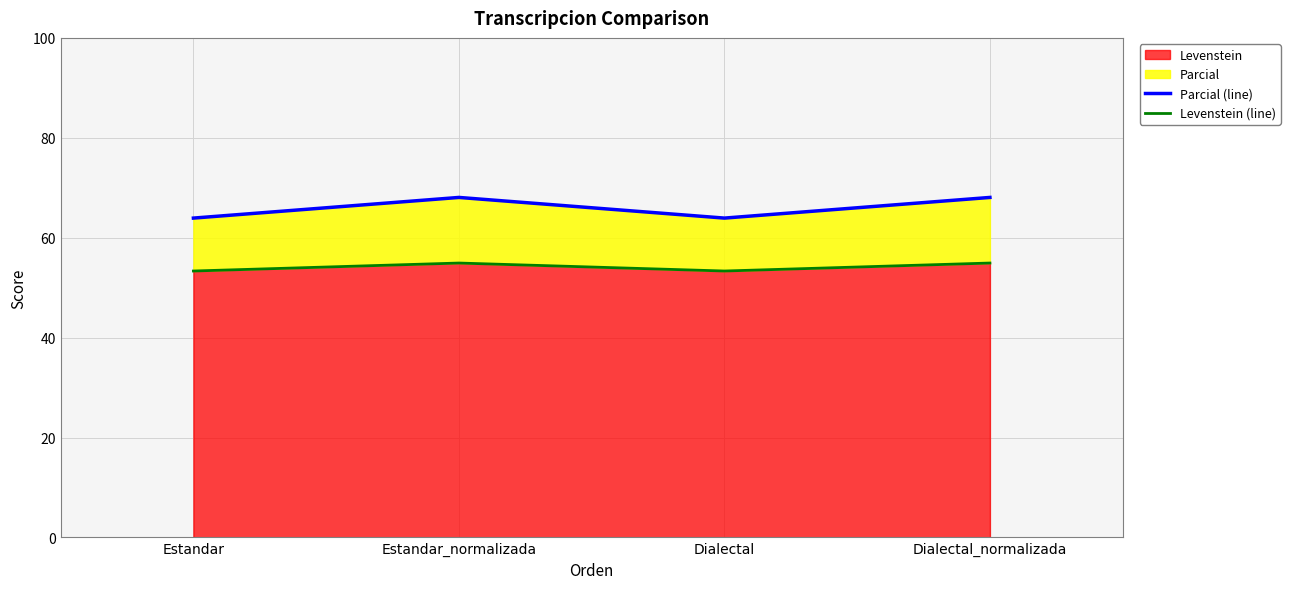

What is the difference between the highest and lowest values at Estandar_normalizada?

13.1